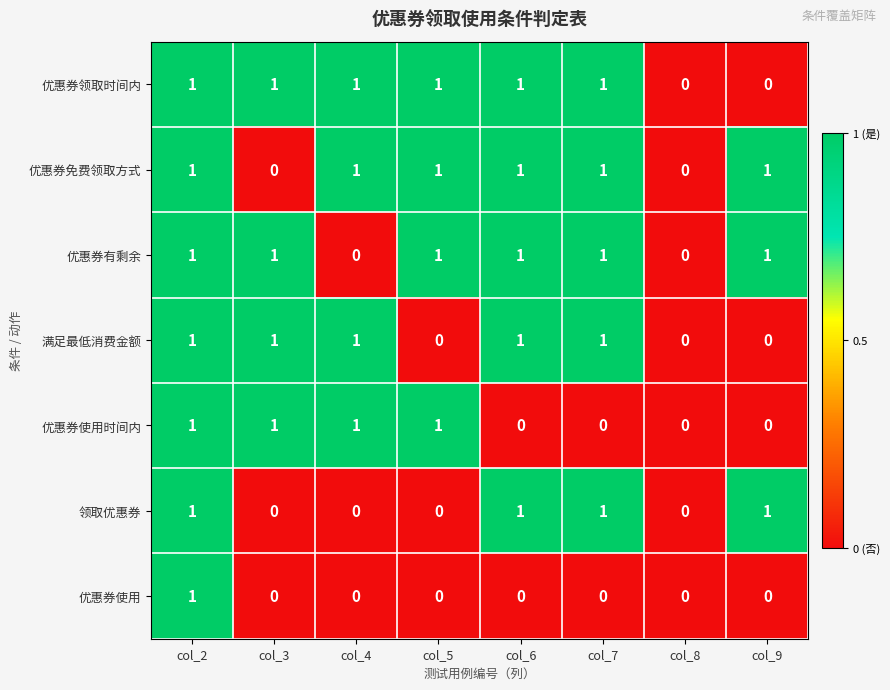

How many values in 优惠券领取时间内 are above zero?

6